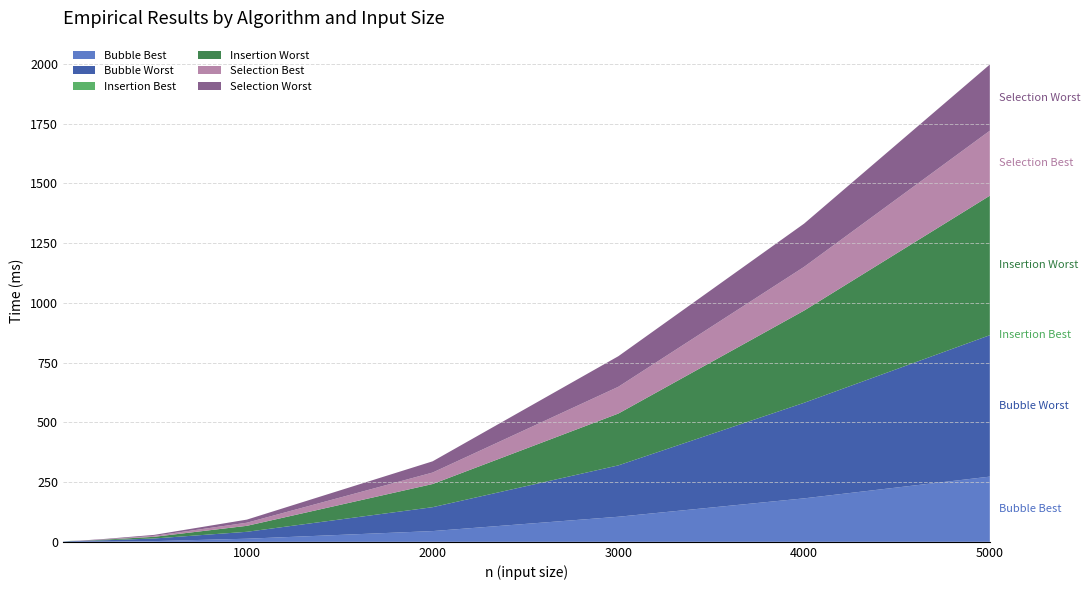

Reading right to left, what are all the values shown in this chart?

Bubble Best: 273	182	105	45	13	3	1	1	1	0
Bubble Worst: 592	400	215	100	29	11	6	3	2	1
Insertion Best: 0	0	0	0	0	0	0	0	0	0
Insertion Worst: 584	386	217	97	25	7	3	0	1	0
Selection Best: 272	183	112	48	13	4	1	0	0	0
Selection Worst: 277	181	128	47	13	4	2	1	0	0